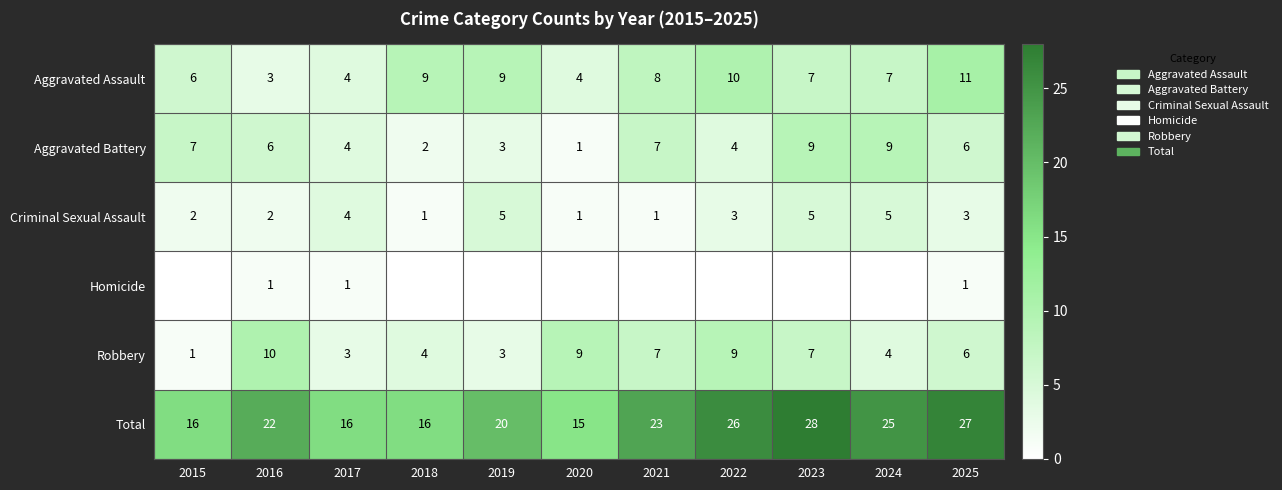

What is the difference between the Aggravated Battery values at 2016 and 2024?

3